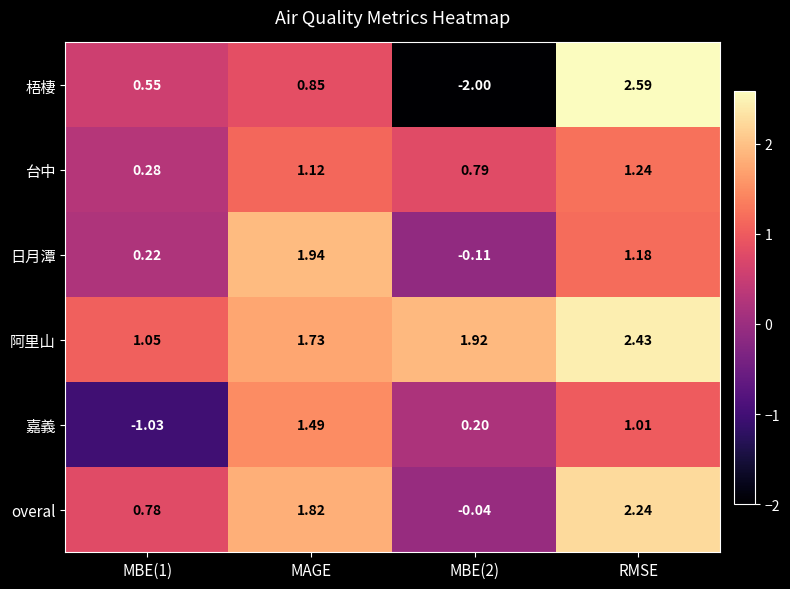

Where does the 嘉義 series first go above 1?

MAGE